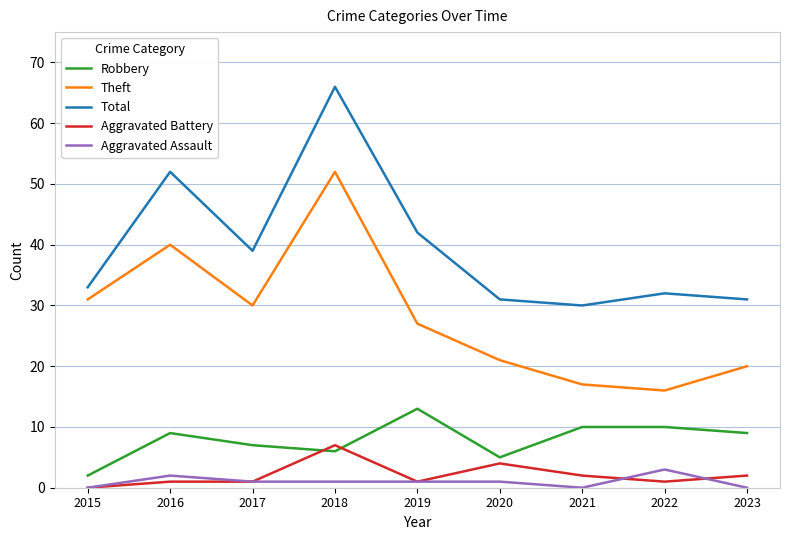

What is the difference between the highest and lowest values at 2021?

30